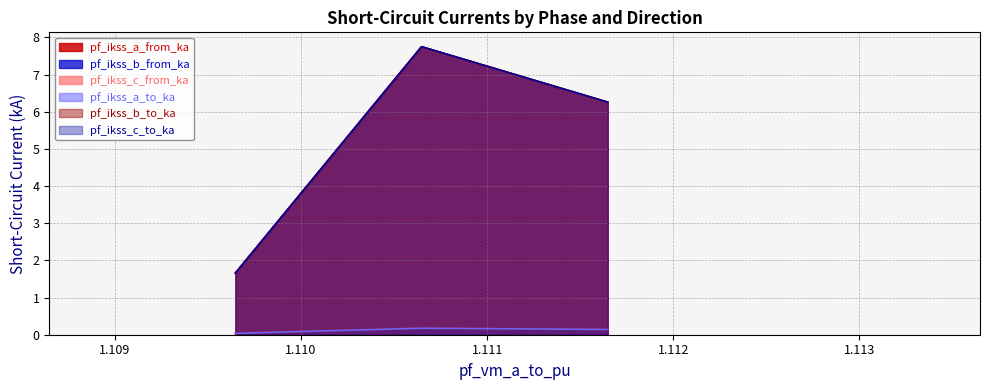

Reading left to right, transcribe all the data shown in this chart.

pf_ikss_a_from_ka: 0.0	0.2	0.1
pf_ikss_b_from_ka: 1.7	7.7	6.3
pf_ikss_c_from_ka: 1.7	7.7	6.3
pf_ikss_a_to_ka: 0.0	0.2	0.1
pf_ikss_b_to_ka: 1.7	7.7	6.3
pf_ikss_c_to_ka: 1.7	7.7	6.3